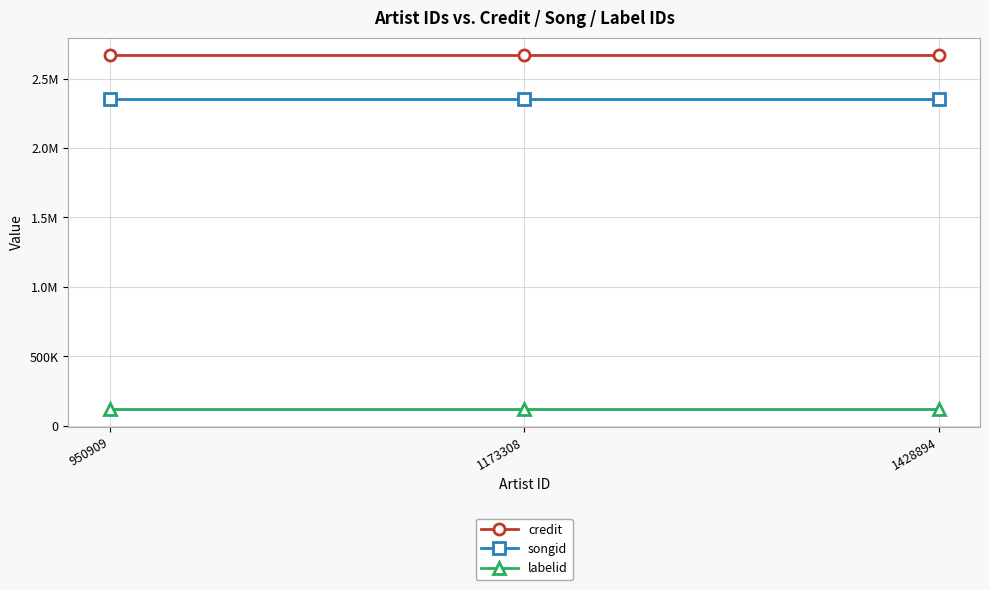

Reading left to right, what are all the values shown in this chart?

credit: 950909=2668511	1173308=2668511	1428894=2668511
songid: 950909=2353676	1173308=2353676	1428894=2353676
labelid: 950909=120231	1173308=120231	1428894=120231